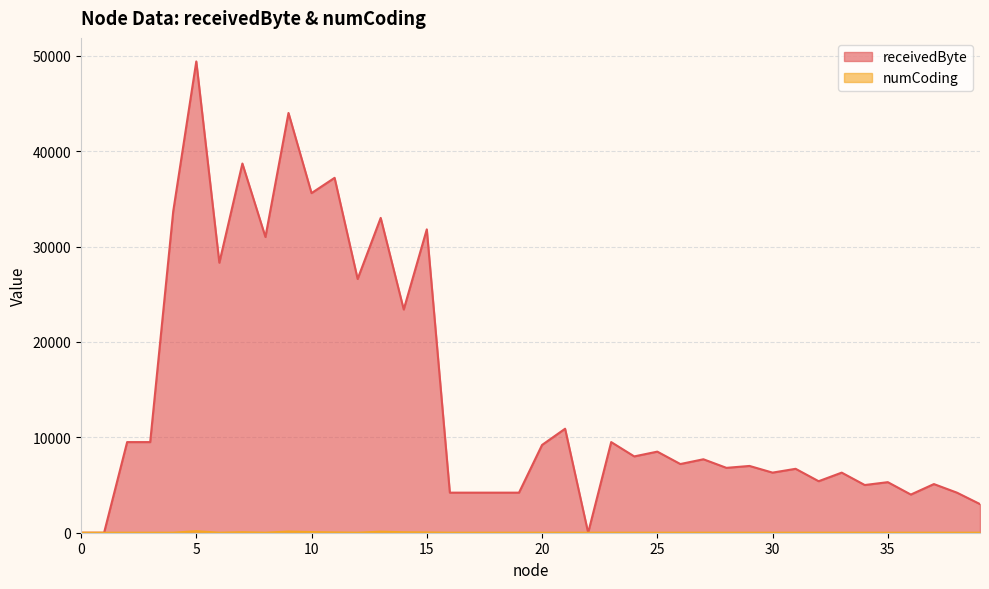

The numCoding series shows 65 at 1. True or false?

False